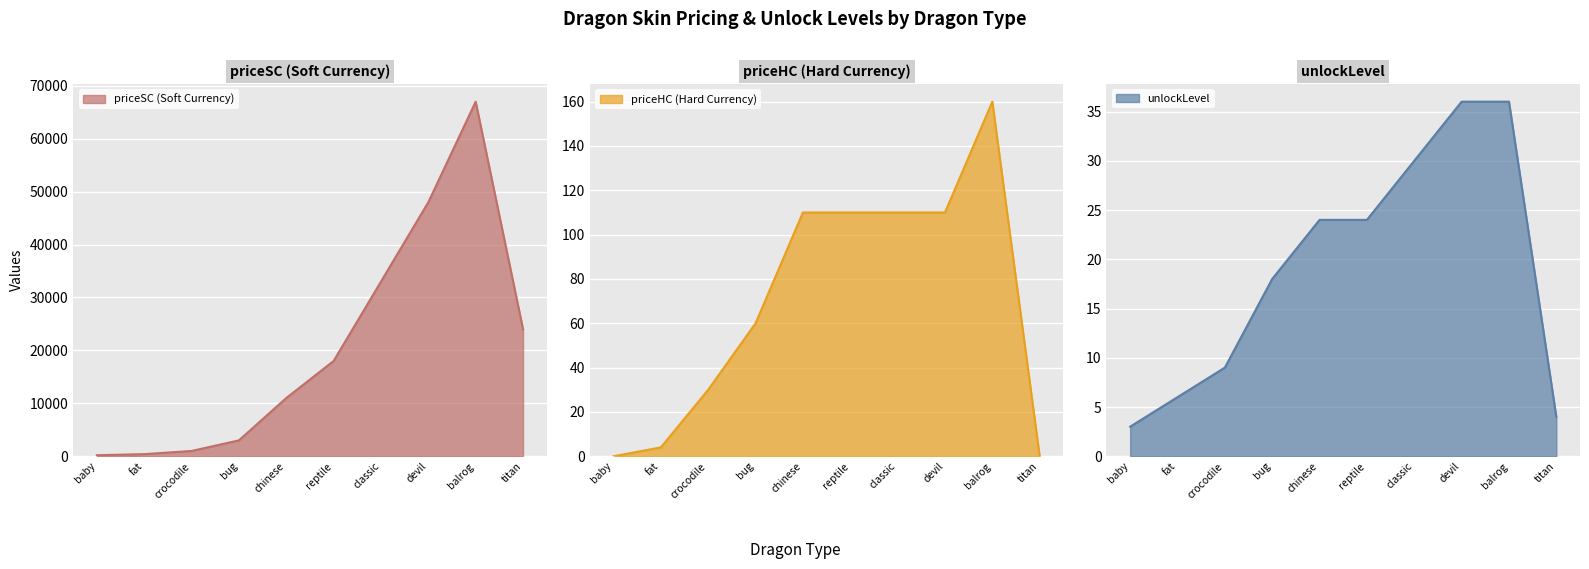

How many interior local peaks does the priceHC series have?

1